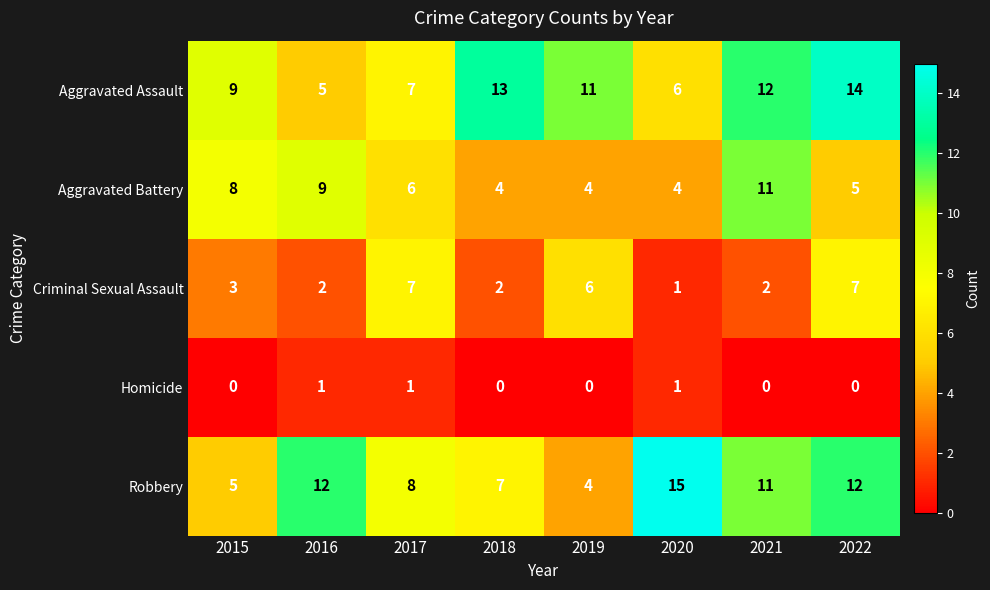

What is the sum of the Robbery values at 2018 and 2016?

19